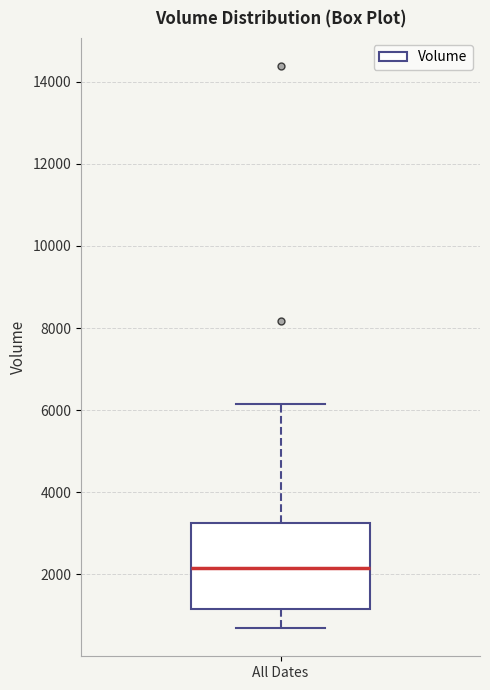

Transcribe this box plot: give where the median line is, the range the box spans, and where the two whiskers end, as read against the y-axis. The values are not printed on the chart, so give them approximately, as read against the axis.

median 2200, box 1200 to 3200, whiskers 600 to 6200